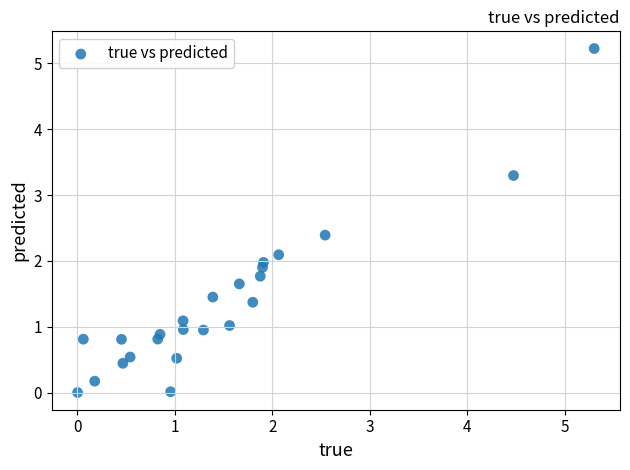

What is the range of X values (max minus min)?

5.3